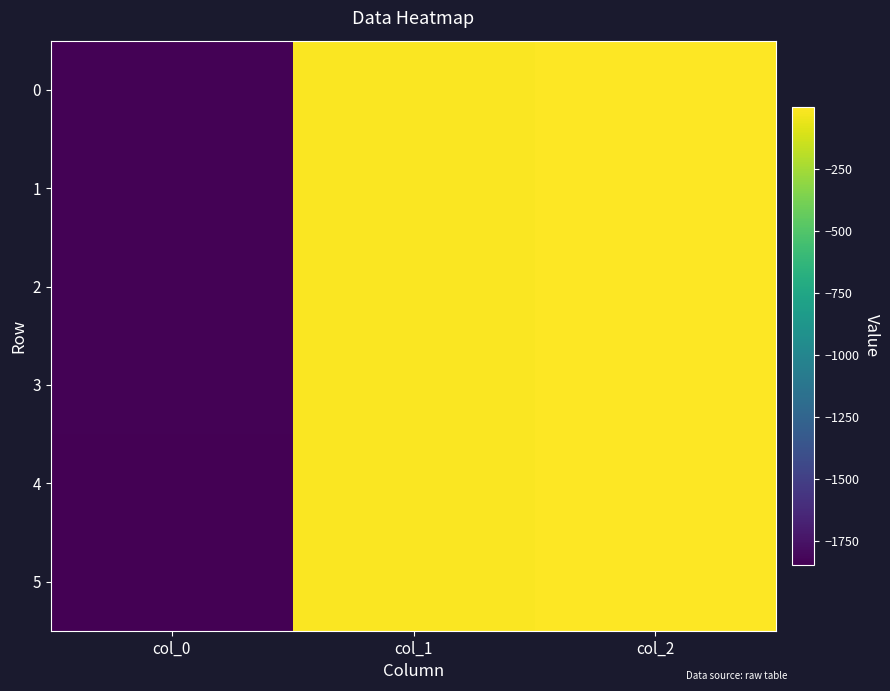

How many categories are shown in the chart?

3